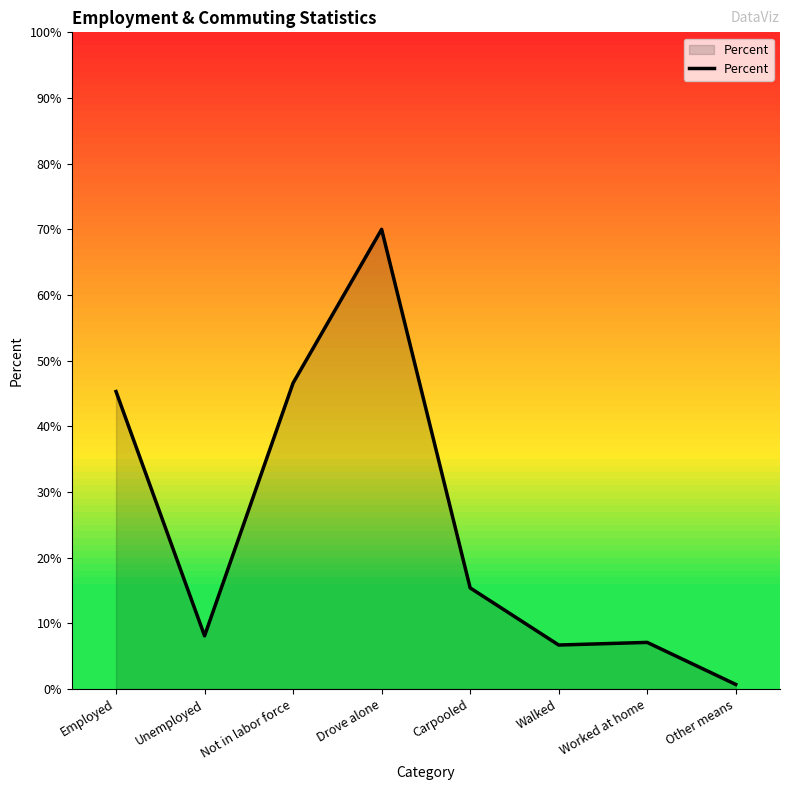

At which category does the data reach its first local peak?

Drove alone